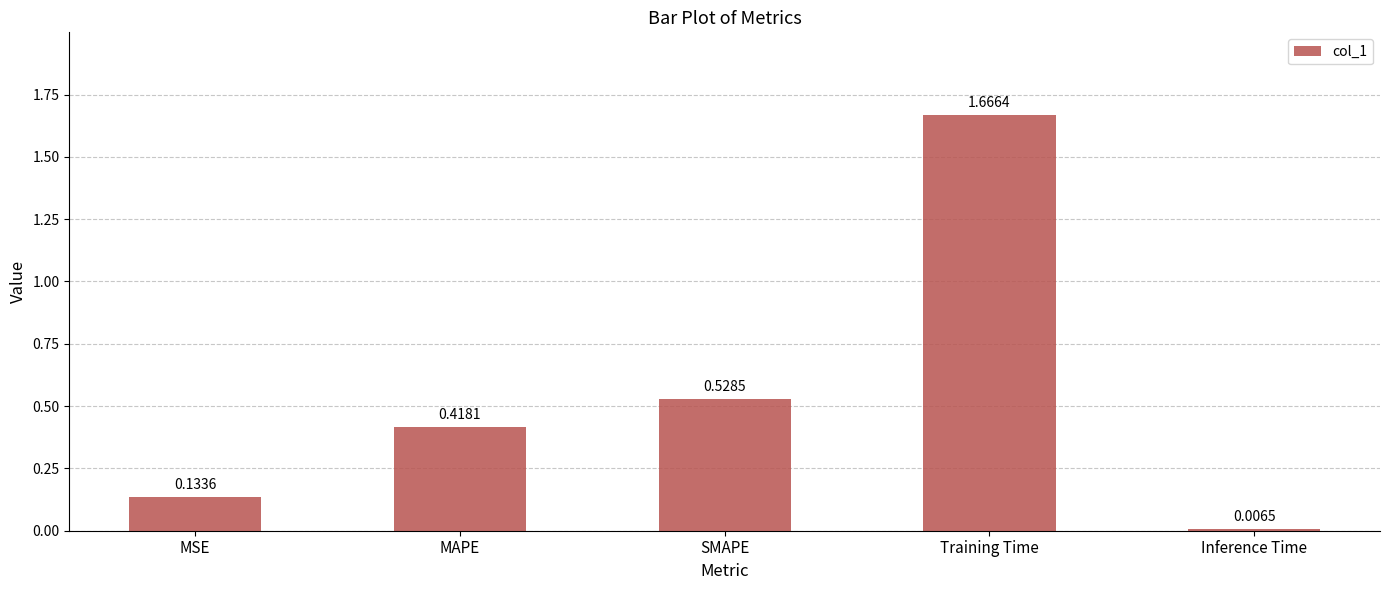

Which category has the lowest value across all series?

Inference Time